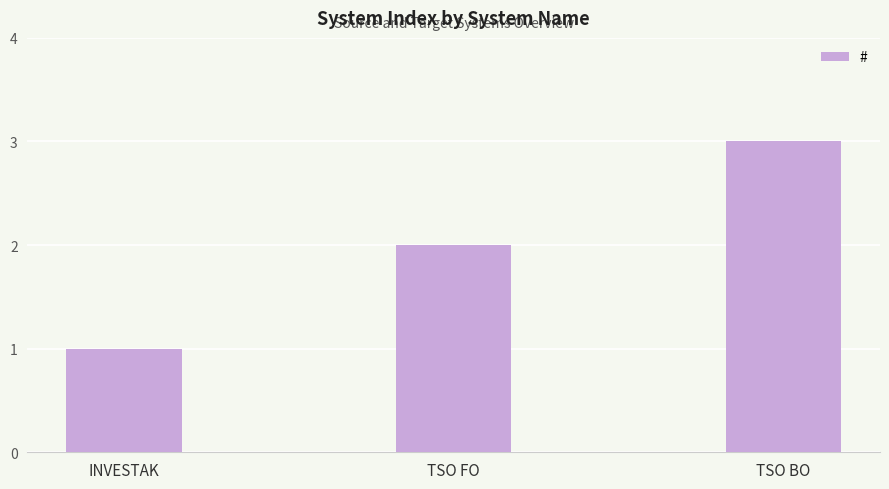

The chart shows a value of 1 at INVESTAK. True or false?

True